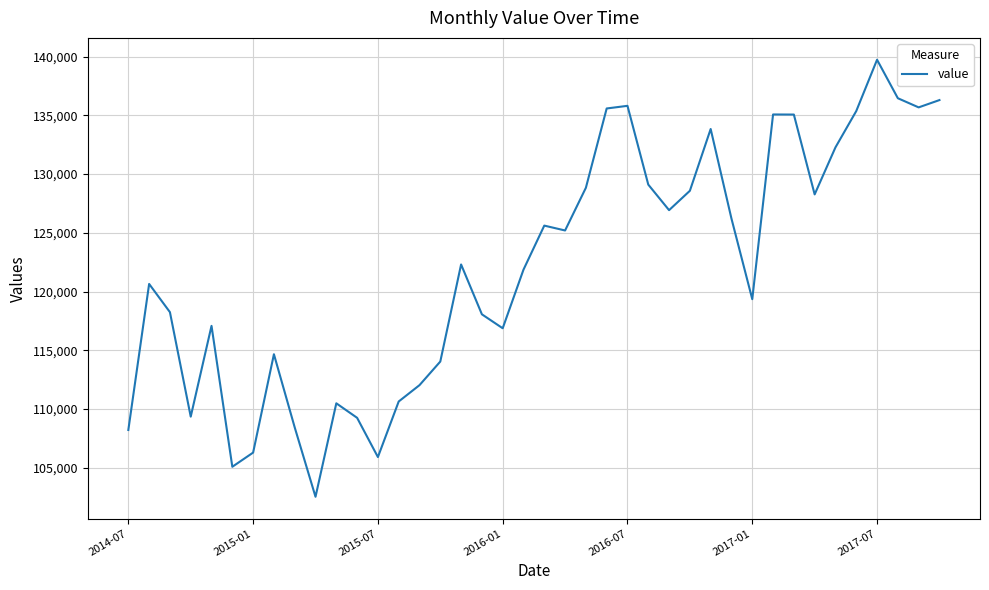

What is the minimum value shown in the chart?

102526